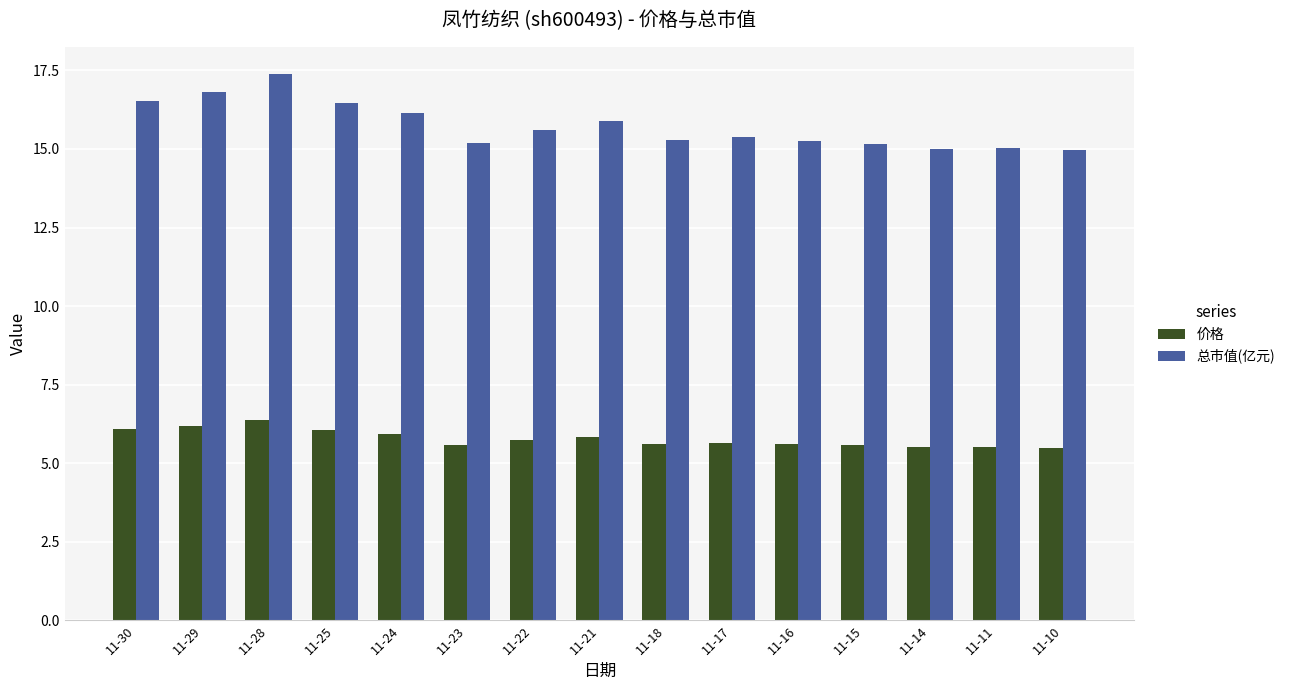

True or false: 总市值(亿元) has a value of 16.1 at 11-24.

True